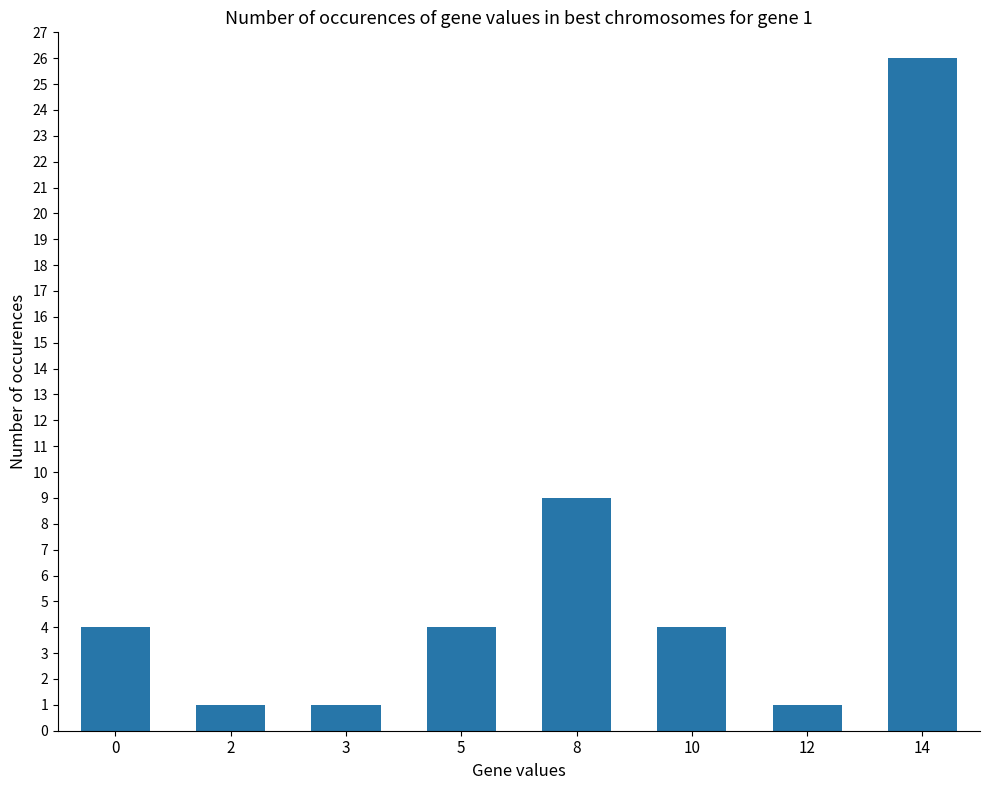

Is it true that the value at 12 is 2?

False